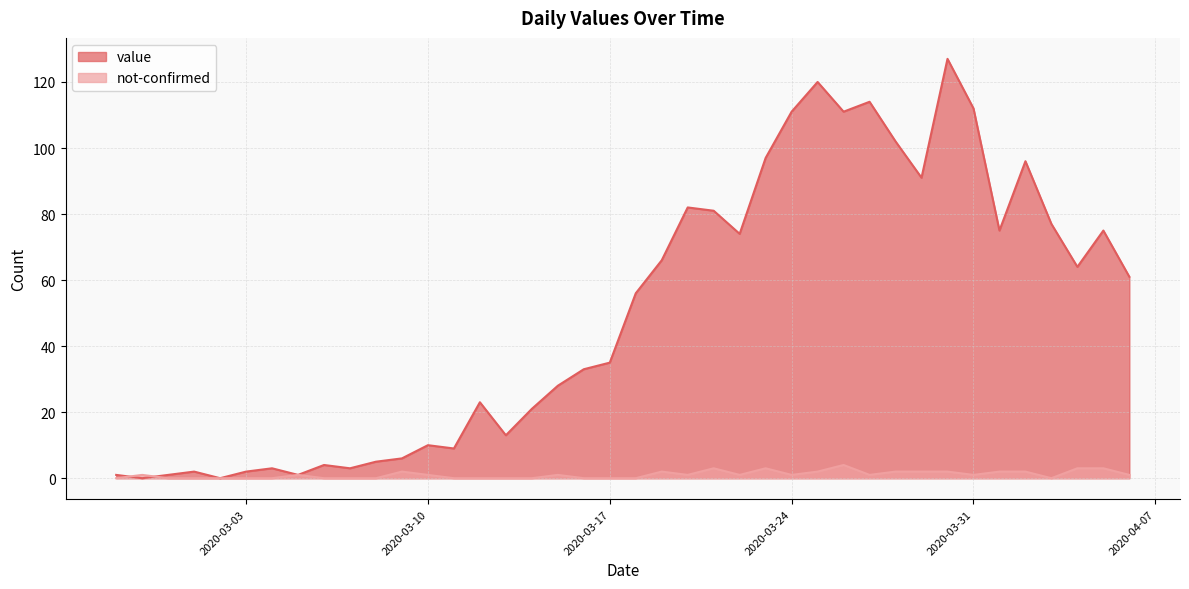

True or false: value has a value of 0 at 2020-03-02.

True